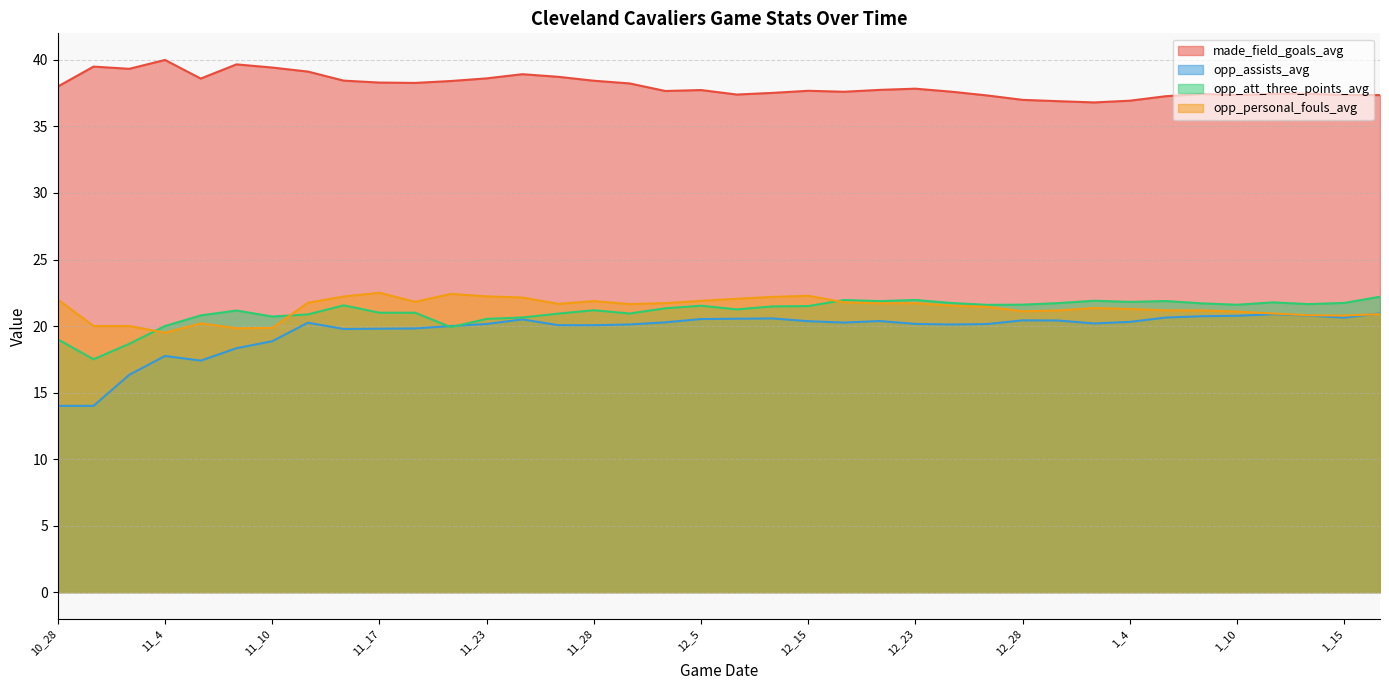

Which series changed the most between 11_17 and 12_1?

opp_personal_fouls_avg